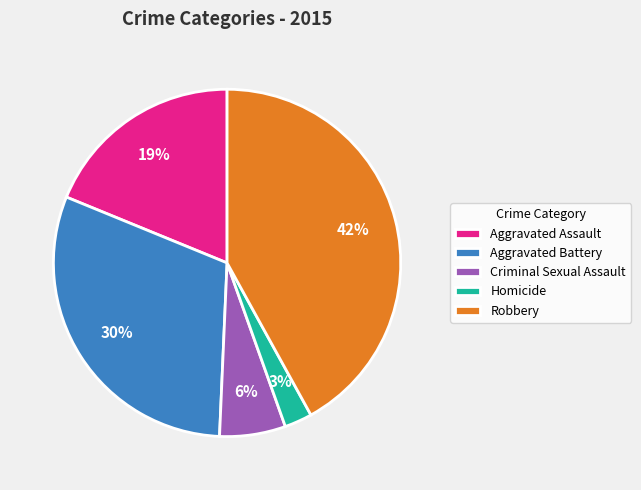

Is the sum of Aggravated Assault and Robbery greater than half?

Yes